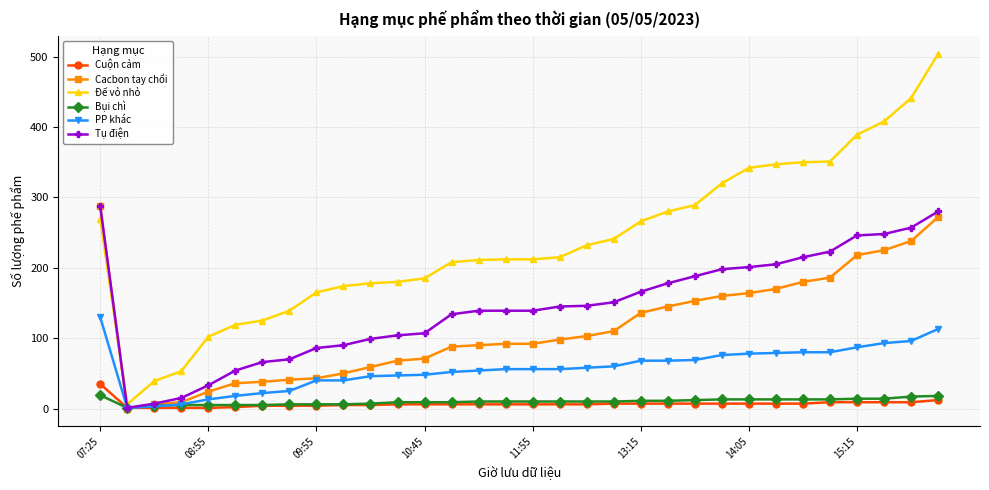

Which series has the largest total across all categories?

Đế vỏ nhỏ